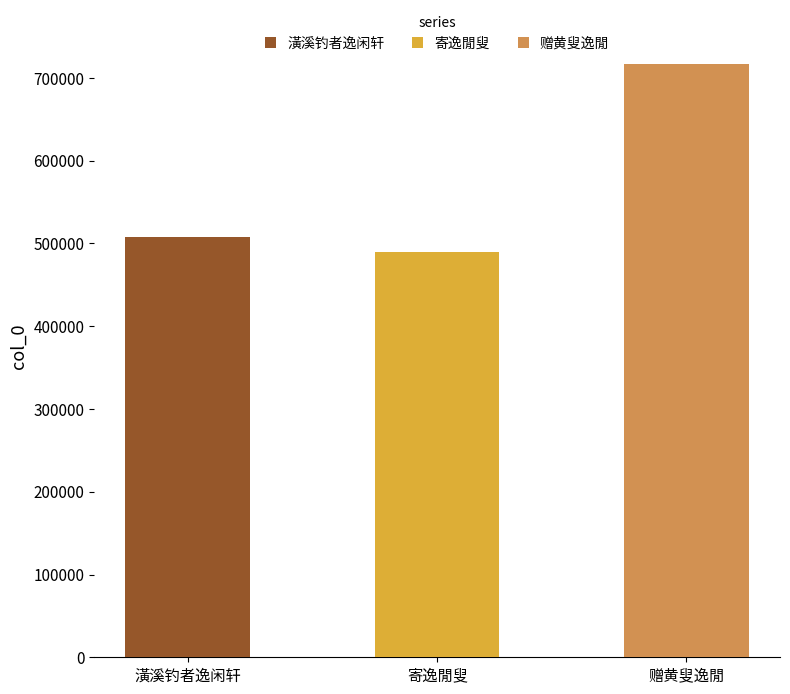

List the labels in order of value, smallest first.

寄逸閒叟, 潢溪钓者逸闲轩, 赠黄叟逸閒